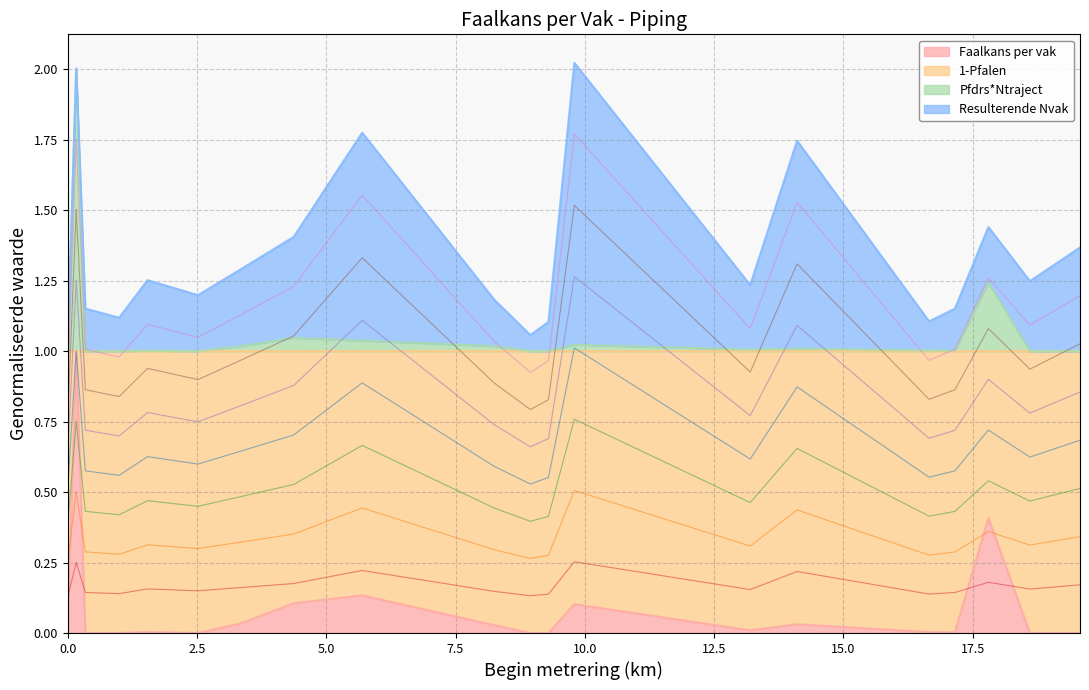

True or false: Faalkans per vak and 1-Pfalen intersect in this chart.

False